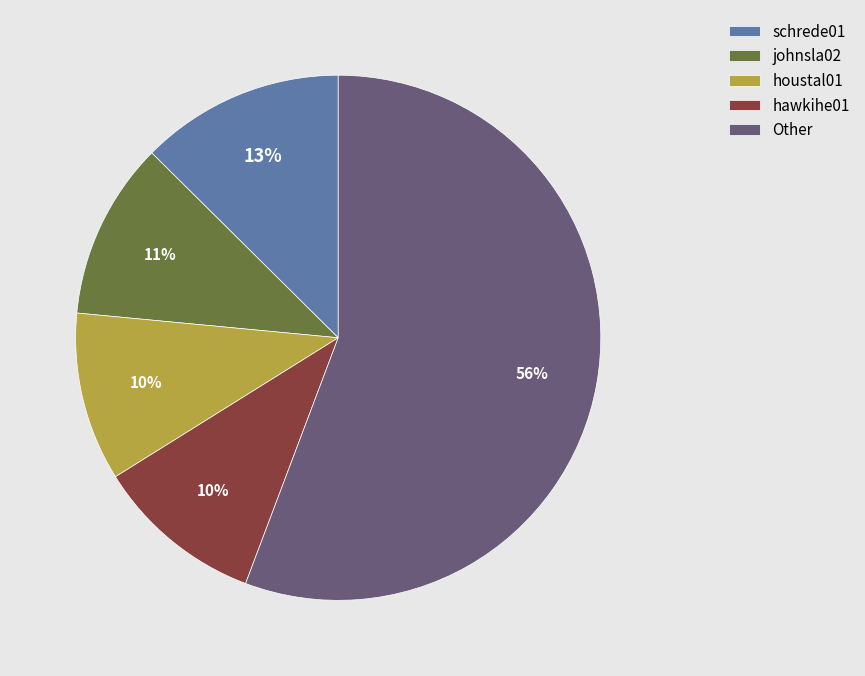

Between johnsla02 and houstal01, which is larger?

johnsla02